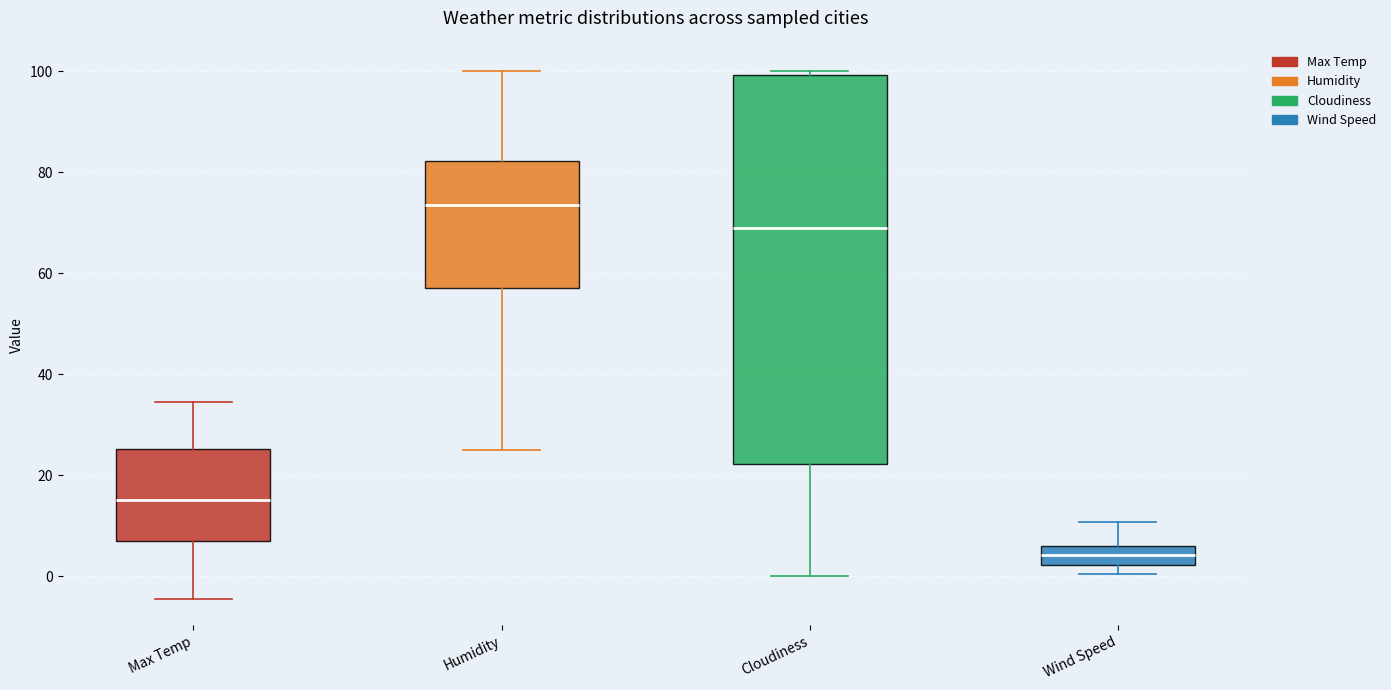

Which box's median line is the highest?

Humidity